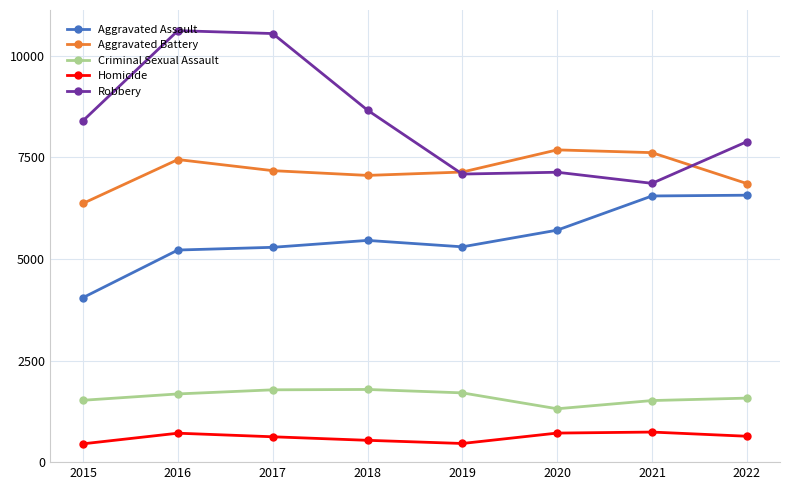

Which series has the largest range (max minus min)?

Robbery